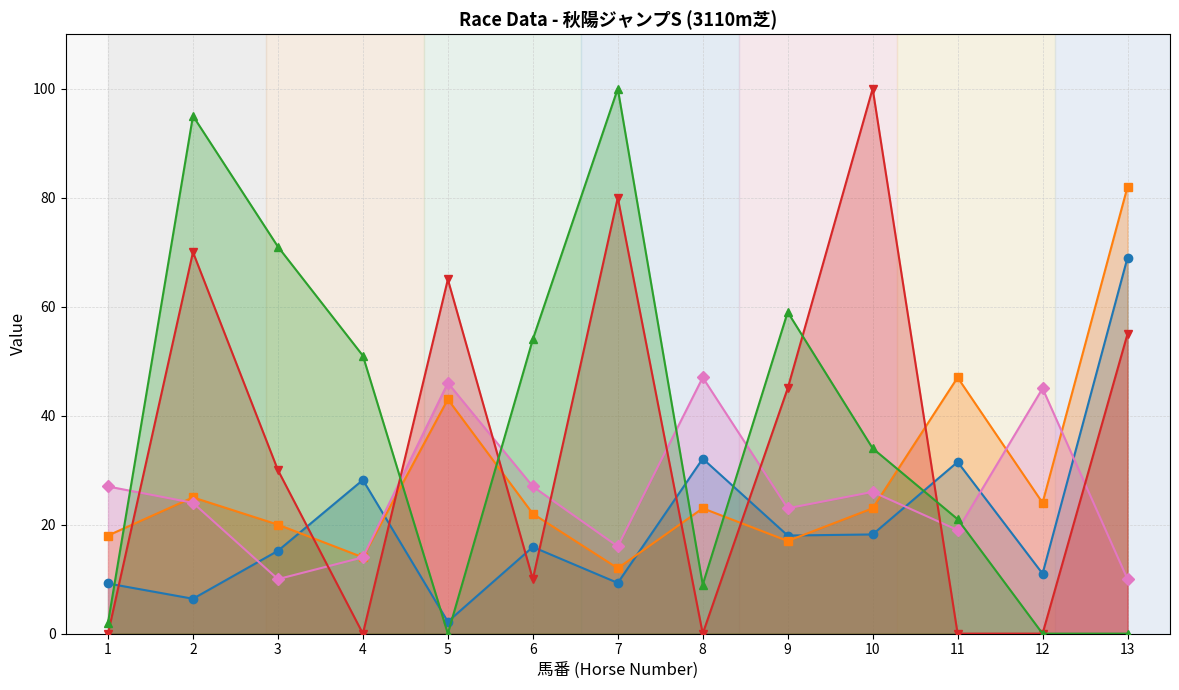

Rank the series by their average value, from highest to lowest.

AG値, SP値, 戦数, 馬連率, オッズ